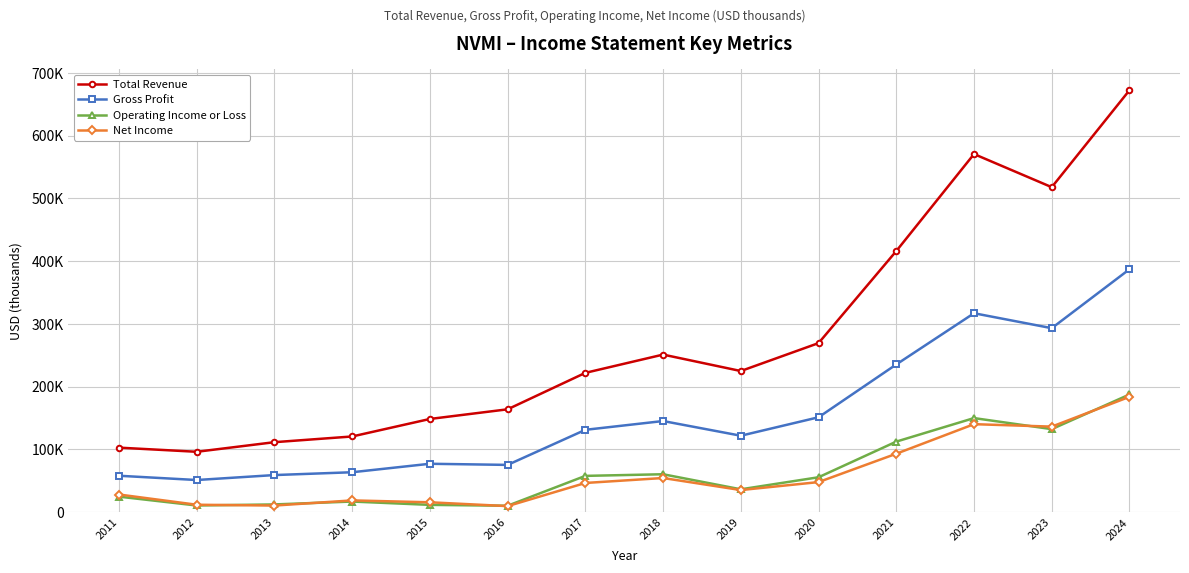

What is the value of the Gross Profit point at the 8th from the left?

145200